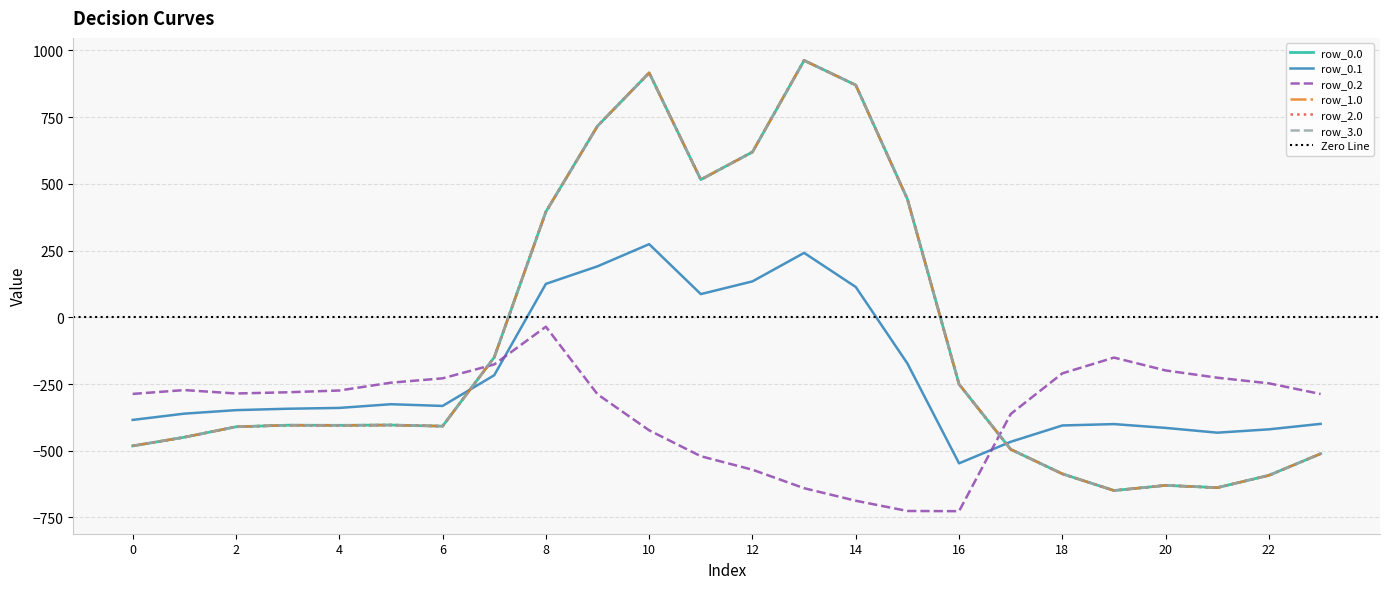

What is the average value of the row_0.1 series?

-214.3